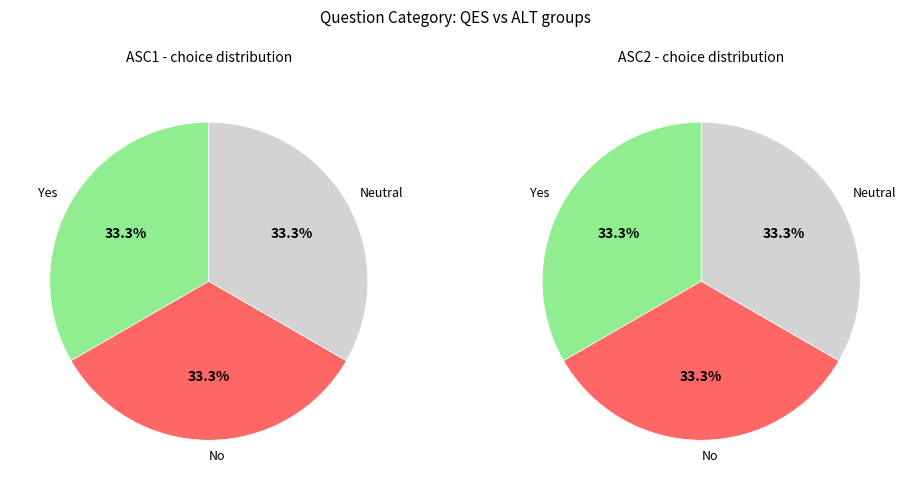

Is 18 the majority of the pie?

No